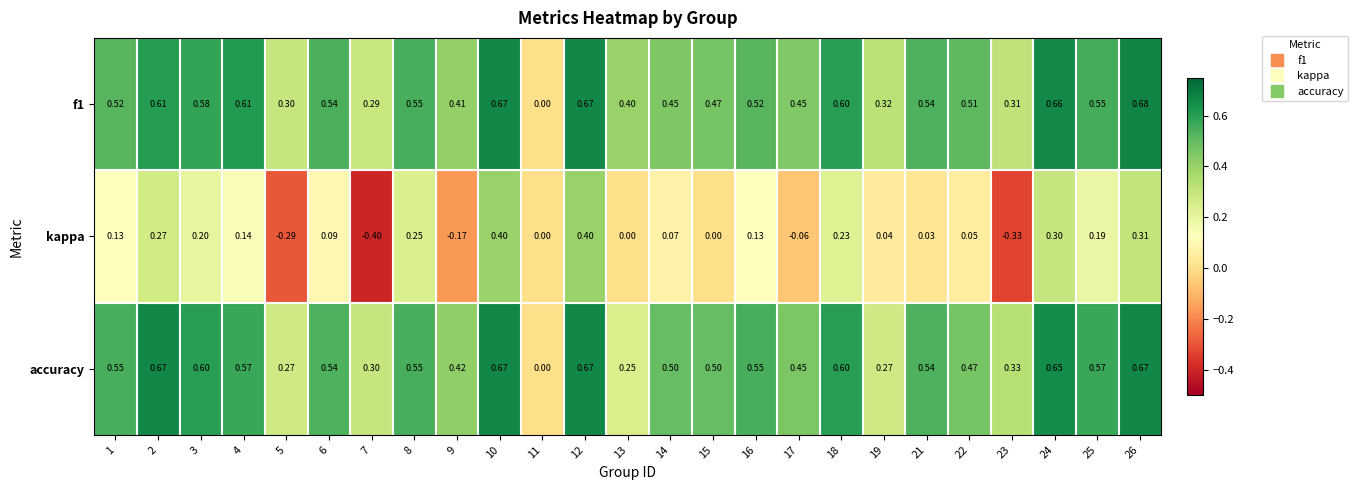

Which label corresponds to the largest value in the chart?

26